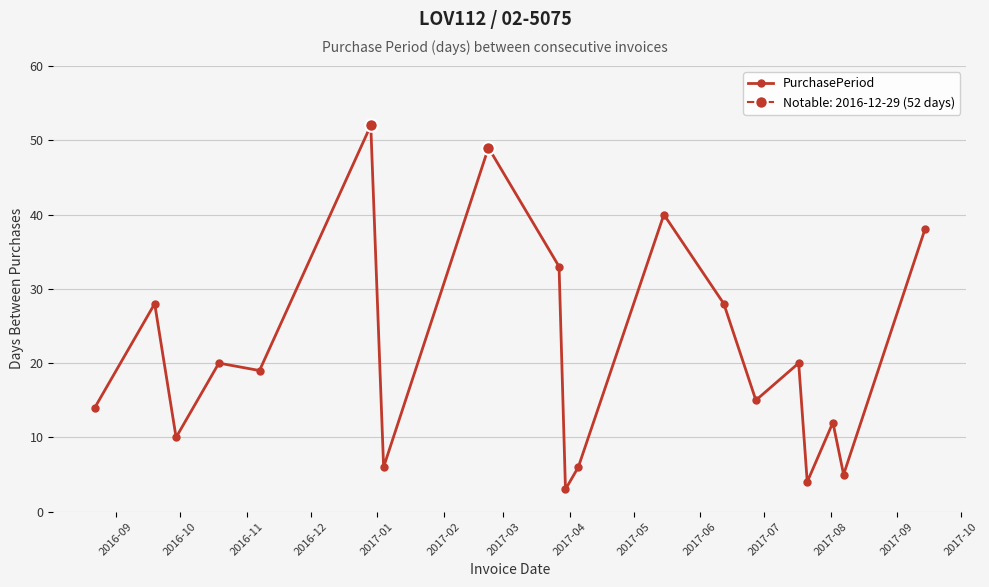

What is the sum of the values at 2016-10 and 2017-03?

34